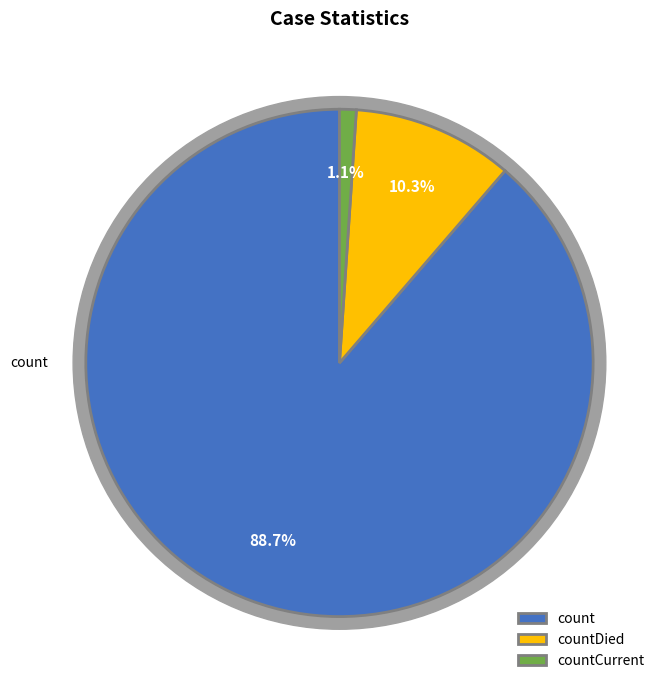

Rank the categories by value from lowest to highest.

countCurrent, countDied, count